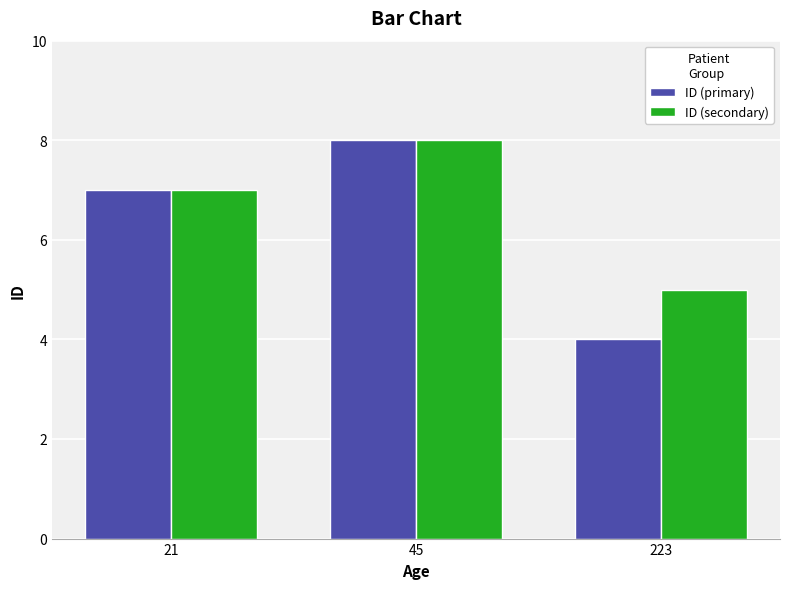

What is the difference between the ID (secondary) values at 45 and 223?

3